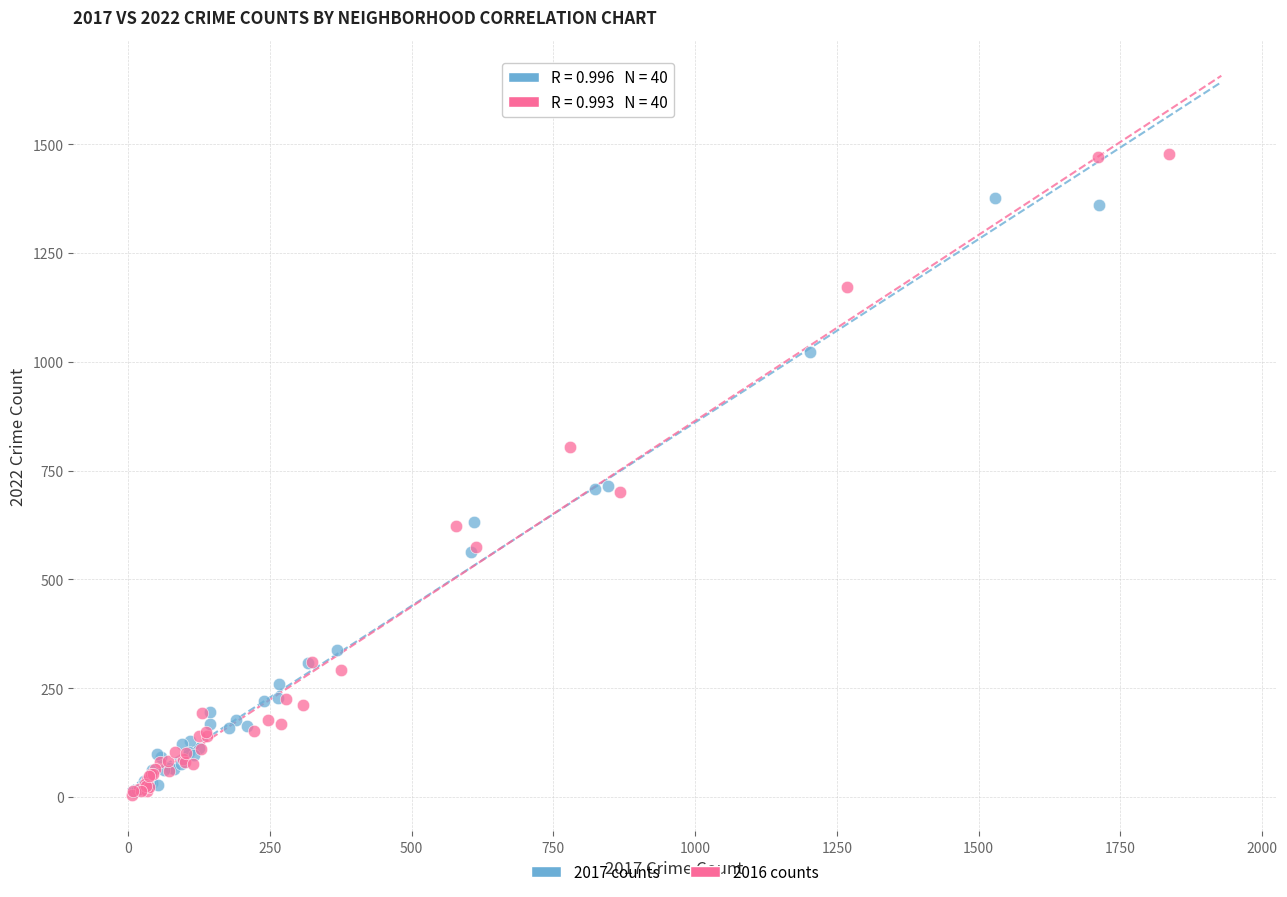

Which series reaches the maximum Y coordinate?

2016 counts